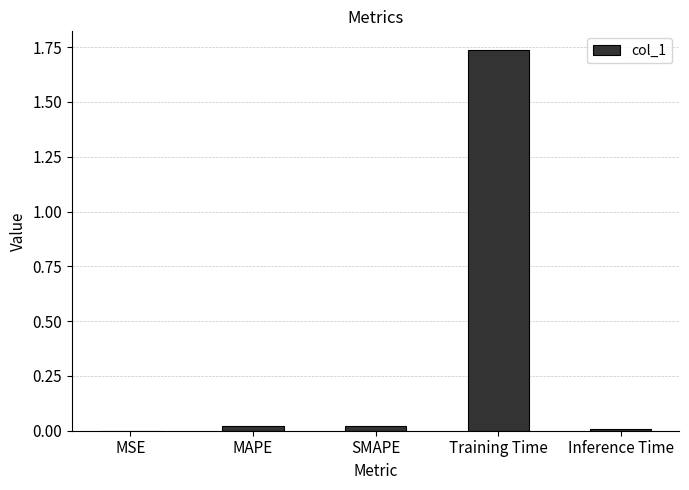

Between Training Time and MSE, which is larger?

Training Time